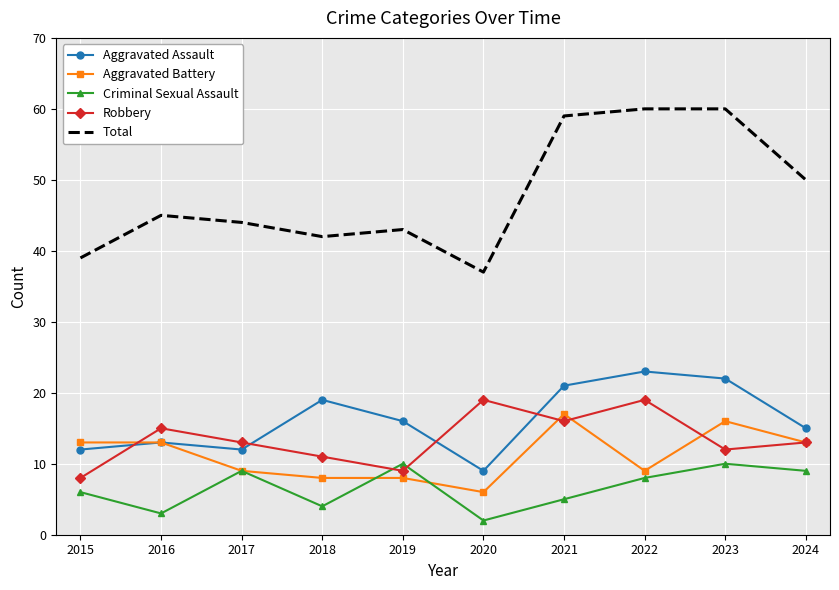

Between which two adjacent categories do Aggravated Assault and Robbery first intersect?

2015 and 2016